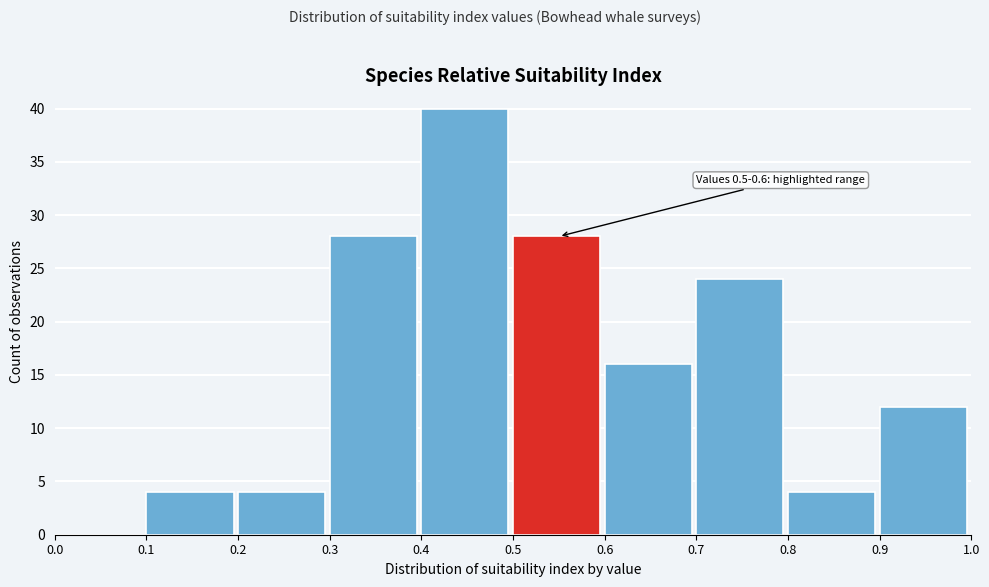

Over which range of the x-axis is the bar tallest?

0.4 to 0.5